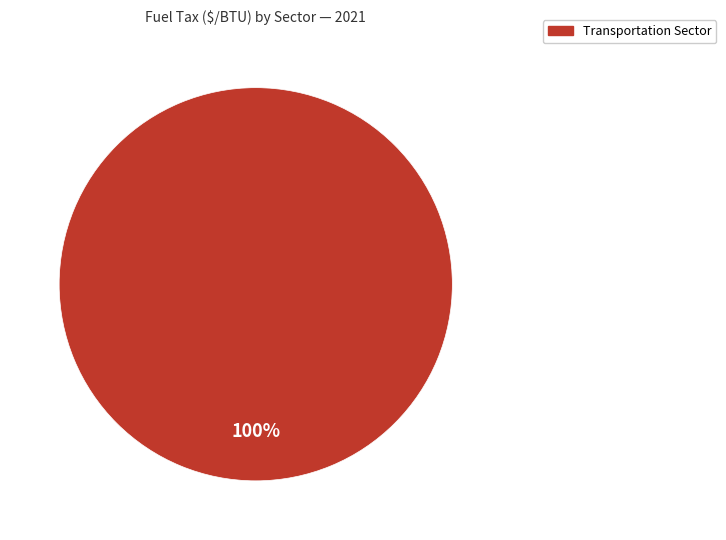

Is there any slice that represents more than half of the pie?

Yes